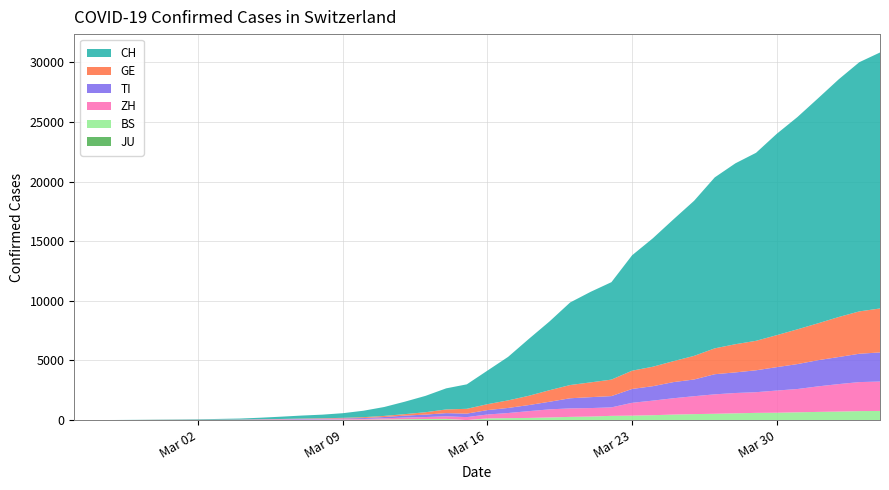

Reading left to right, what are all the values shown in this chart?

JU: 0	0	0	0	0	0	0	0	0	0	0	0	0	0	0	0	0	0	0	0	0	0	0	0	0	0	0	0	0	0	0	0	0	0	0	0	0	0	0	0
ZH: 0	0	0	2	6	7	10	13	15	23	29	34	40	49	62	101	140	163	218	250	326	429	568	679	711	711	711	1075	1223	1370	1502	1629	1703	1735	1861	1952	2141	2305	2433	2466
GE: 0	1	1	4	7	10	11	14	14	17	21	32	40	50	75	91	123	197	310	403	497	633	778	967	1110	1241	1383	1532	1632	1755	1981	2169	2365	2472	2682	2914	3094	3354	3553	3685
TI: 0	1	1	1	2	2	4	8	13	25	28	41	49	61	75	108	163	206	265	293	368	426	511	638	849	916	945	1162	1209	1354	1401	1688	1727	1837	1962	2091	2195	2271	2377	2442
BS: 0	0	1	1	1	1	1	3	3	8	15	21	24	28	33	49	73	92	100	0	143	164	181	220	270	297	356	374	410	462	501	530	569	605	617	653	687	714	754	767
CH: 0	2	6	13	22	30	41	60	83	125	193	251	303	390	541	748	1045	1373	1768	2052	2817	3651	4767	5764	6923	7598	8172	9679	10766	11890	13004	14337	15169	15767	16883	17800	18867	19933	20899	21469